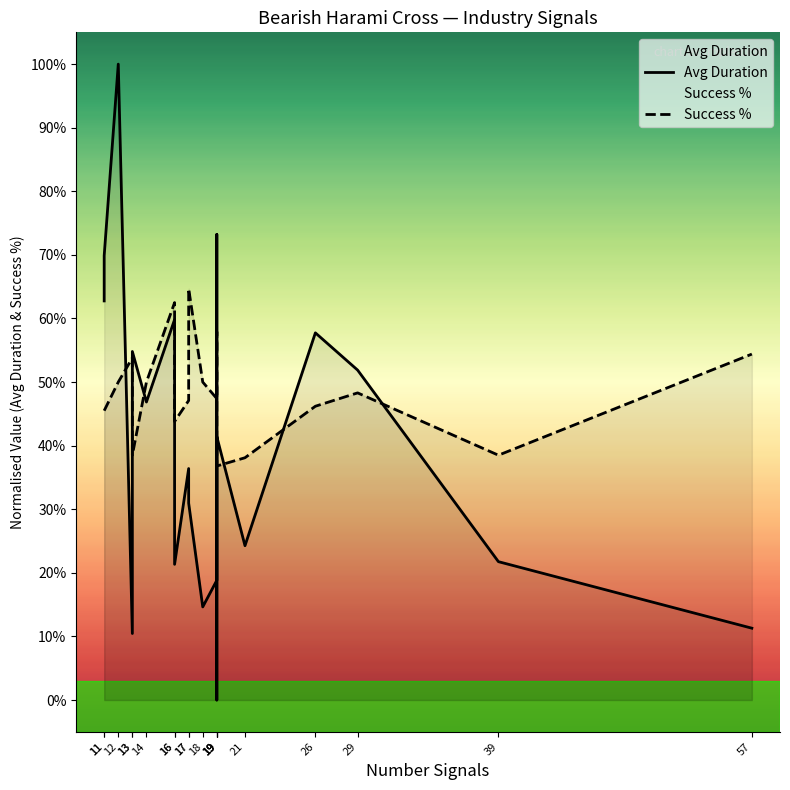

Reading right to left, extract all data points from this chart.

Avg Duration: 57=0.1	39=0.2	29=0.5	26=0.6	21=0.2	19=0.4	19=0.0	19=0.7	19=0.2	18=0.1	17=0.3	17=0.4	16=0.2	16=0.6	14=0.5	13=0.5	13=0.1	12=1.0	11=0.7	11=0.6
Success %: 57=0.5	39=0.4	29=0.5	26=0.5	21=0.4	19=0.4	19=0.6	19=0.5	19=0.5	18=0.5	17=0.6	17=0.5	16=0.4	16=0.6	14=0.5	13=0.4	13=0.5	12=0.5	11=0.5	11=0.5